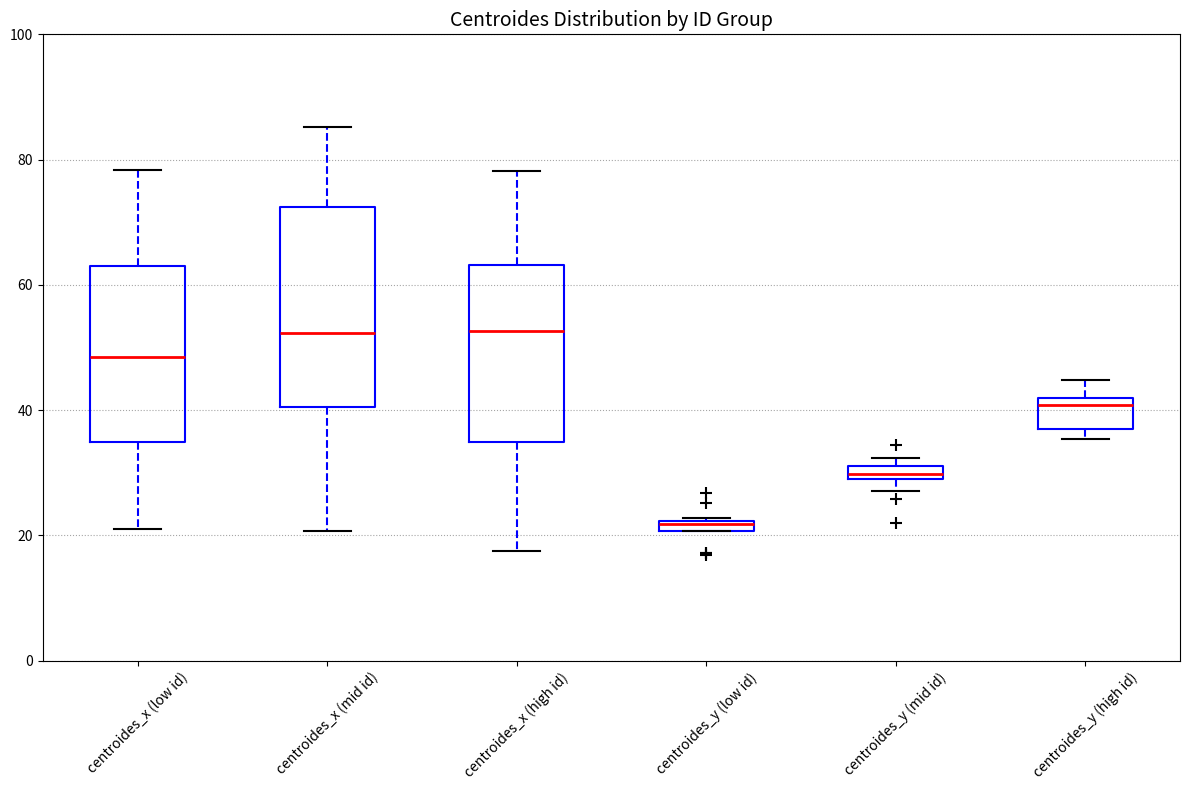

Comparing the boxes themselves (not the whiskers), which one is the tallest?

centroides_x (mid id)